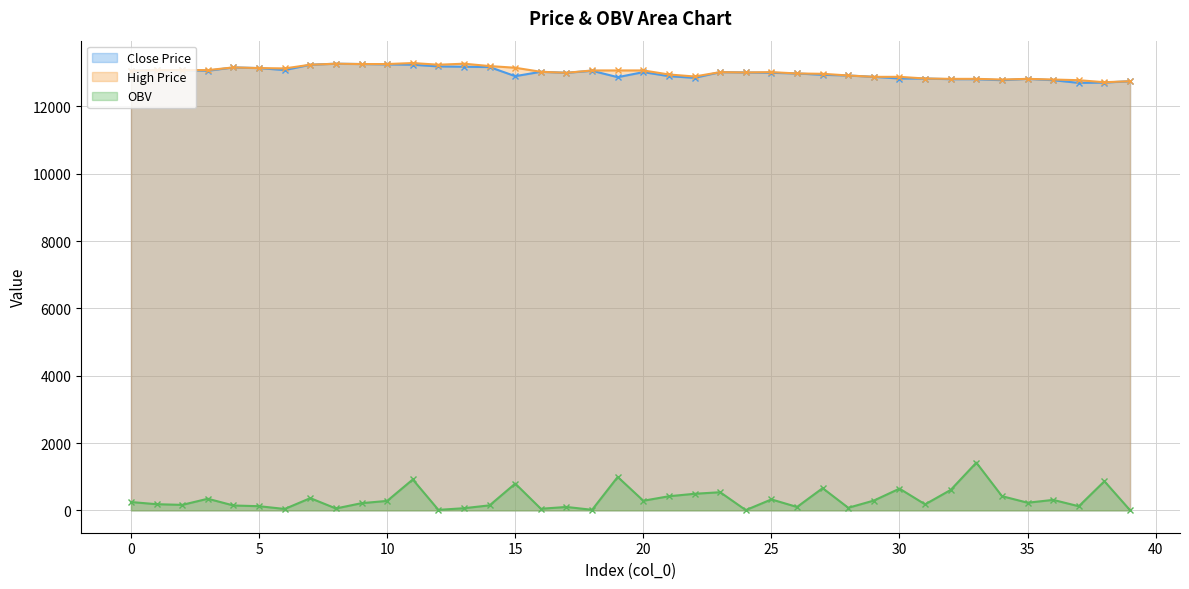

Rank the series at 22 from lowest to highest value.

OBV, close, high